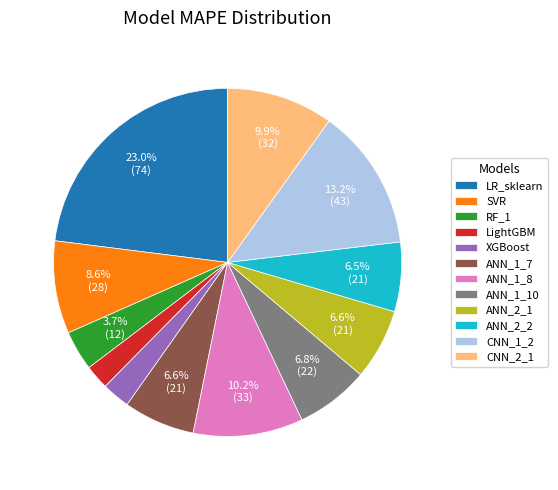

What is the ratio of the value at RF_1 to the value at CNN_2_1?

0.4